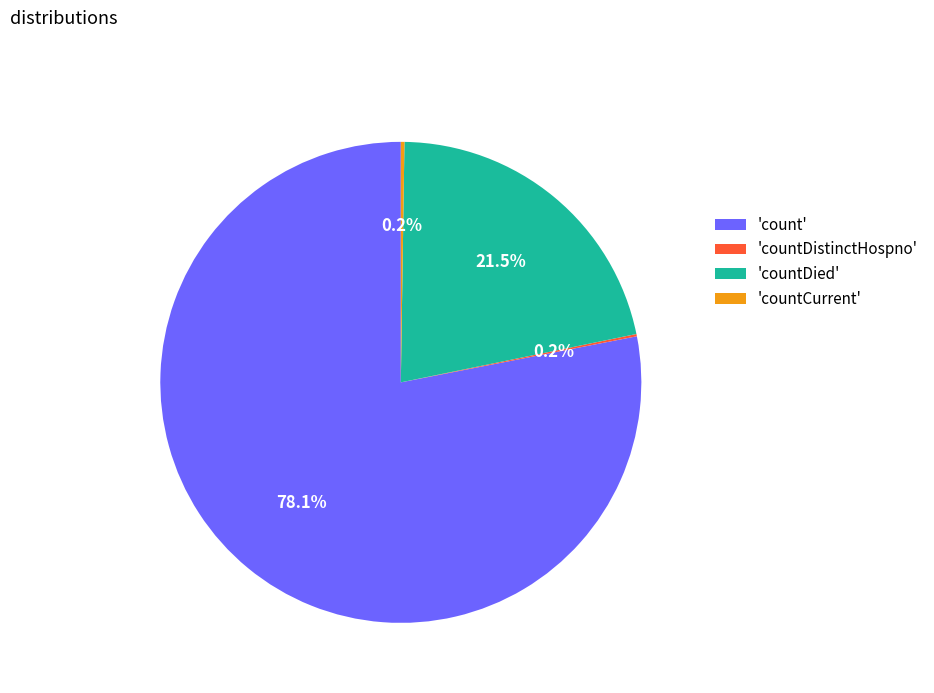

What portion of the pie excludes 'count'?

21.9%